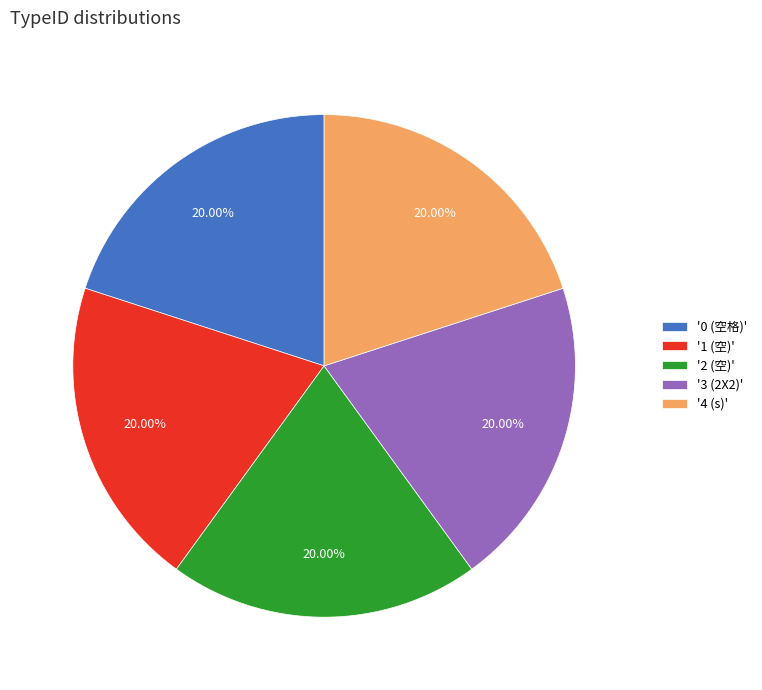

What is the ratio of the value at '3 (2X2)' to the value at '4 (s)'?

1.0